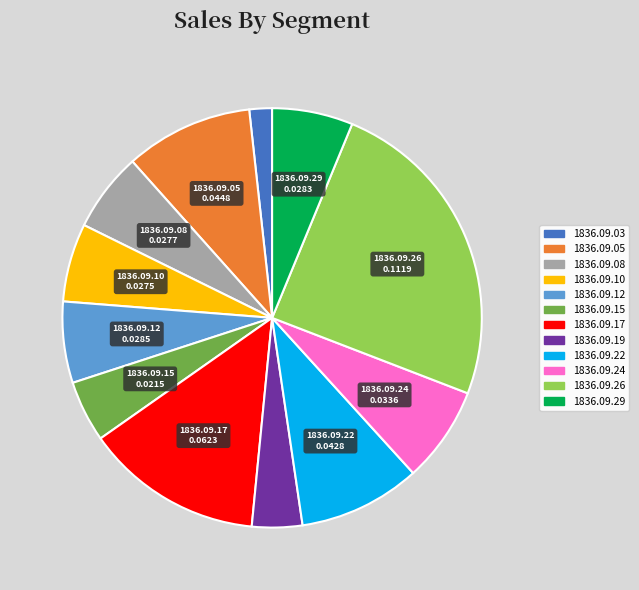

Which slice is the smallest?

1836.09.03